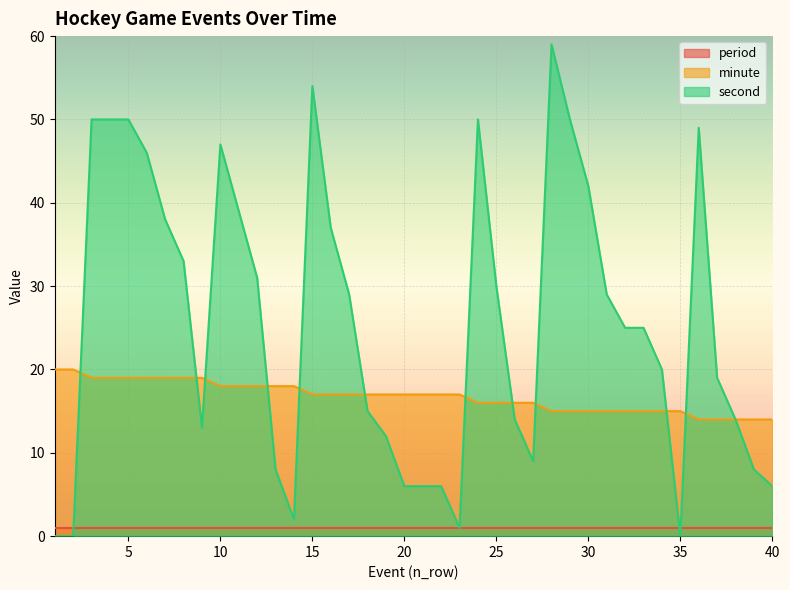

At which label does second first exceed 25?

3